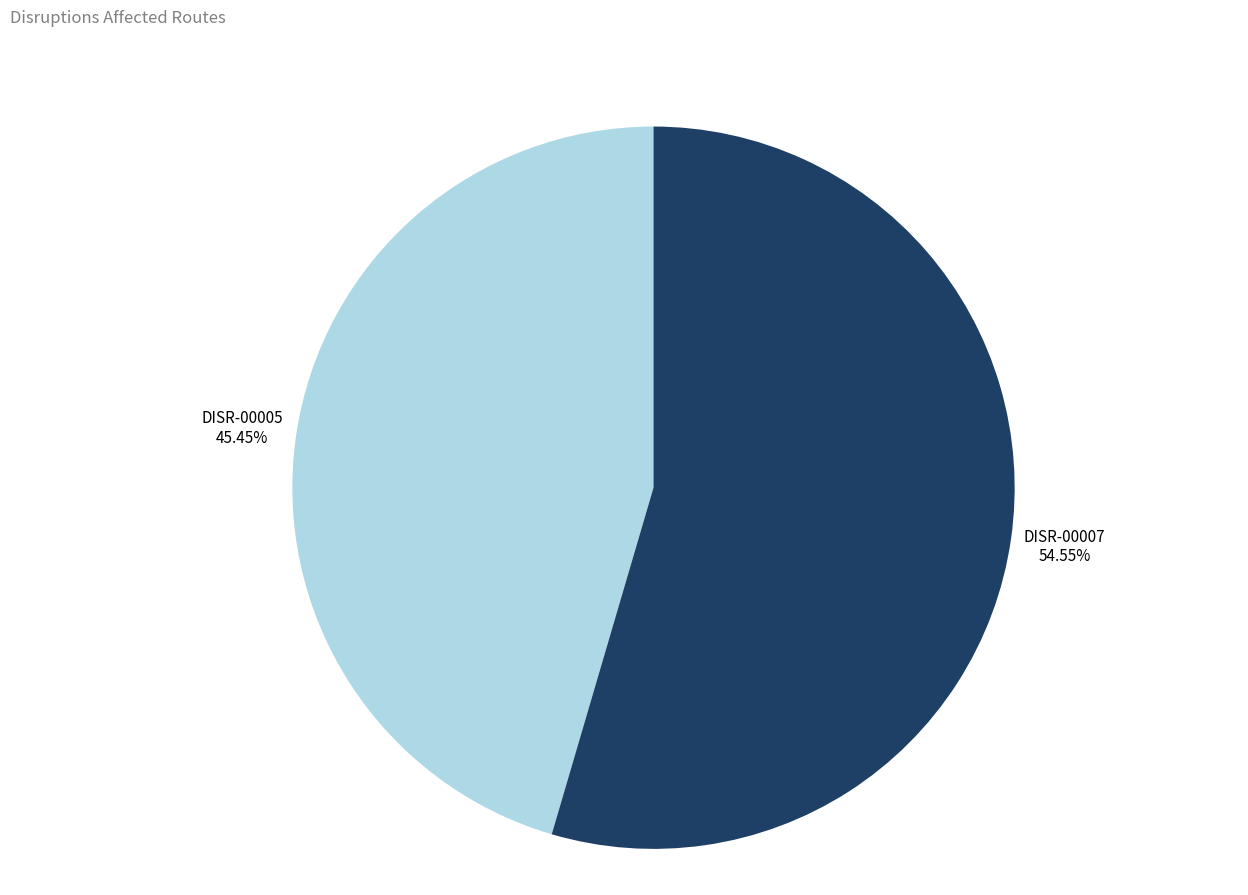

Which category accounts for the majority?

DISR-00007